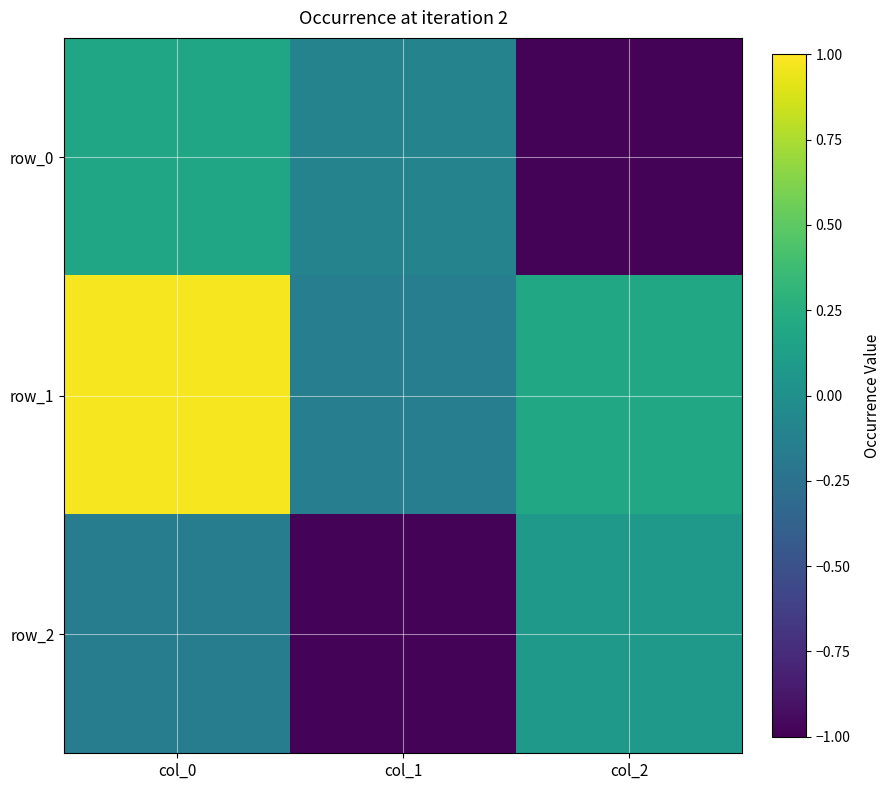

Rank the series at col_2 from lowest to highest value.

row_0, row_2, row_1